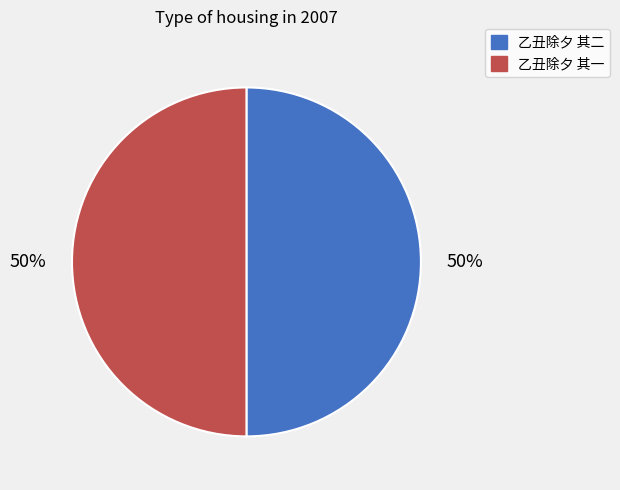

The 乙丑除夕 其二 slice represents 44% of the pie. True or false?

False